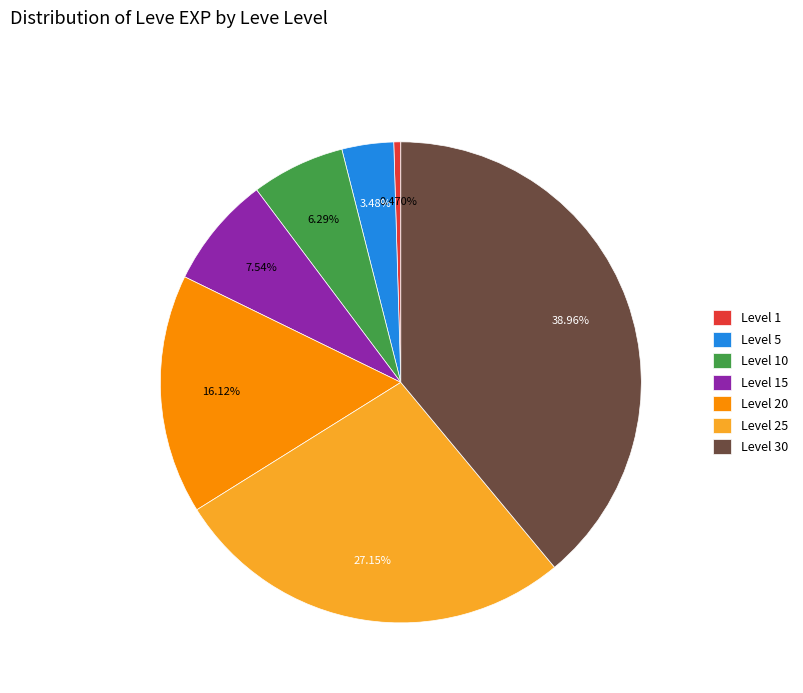

Approximately how many times larger is the value at Level 10 compared to Level 20?

0.4